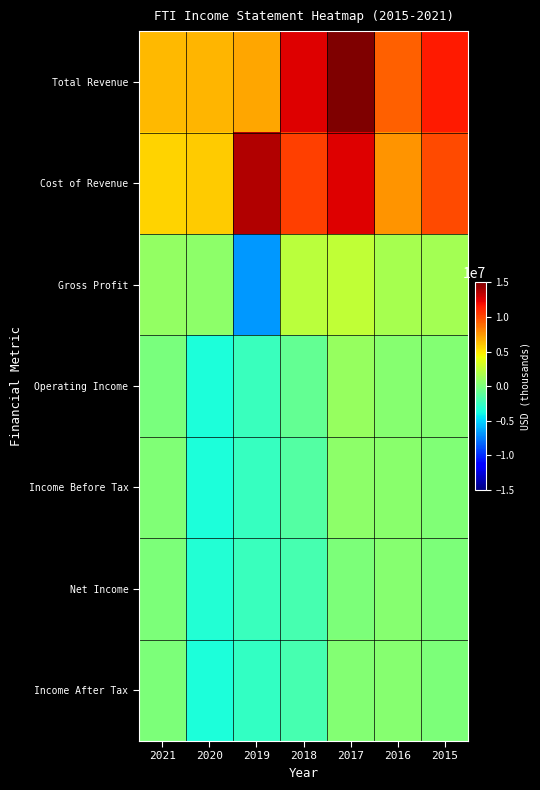

Reading left to right, transcribe all the data shown in this chart.

Total Revenue: 2021=6403500	2020=6530600	2019=6950200	2018=12552900	2017=15056900	2016=9199600	2015=11471900
Cost of Revenue: 2021=5579600	2020=5835800	2019=13666700	2018=10277600	2017=12524800	2016=7630000	2015=9975100
Gross Profit: 2021=823900	2020=694800	2019=-6716500	2018=2275300	2017=2532100	2016=1569600	2015=1496800
Operating Income: 2021=-28000	2020=-3506600	2019=-2358000	2018=-917600	2017=965200	2016=456000	2015=273600
Income Before Tax: 2021=198100	2020=-3498700	2019=-2571100	2018=-1488100	2017=679700	2016=551400	2015=150500
Net Income: 2021=13300	2020=-3287600	2019=-2415200	2018=-1921600	2017=113300	2016=393300	2015=14400
Income After Tax: 2021=87000	2020=-3518100	2019=-2650100	2018=-1899000	2017=311500	2016=371100	2015=14000